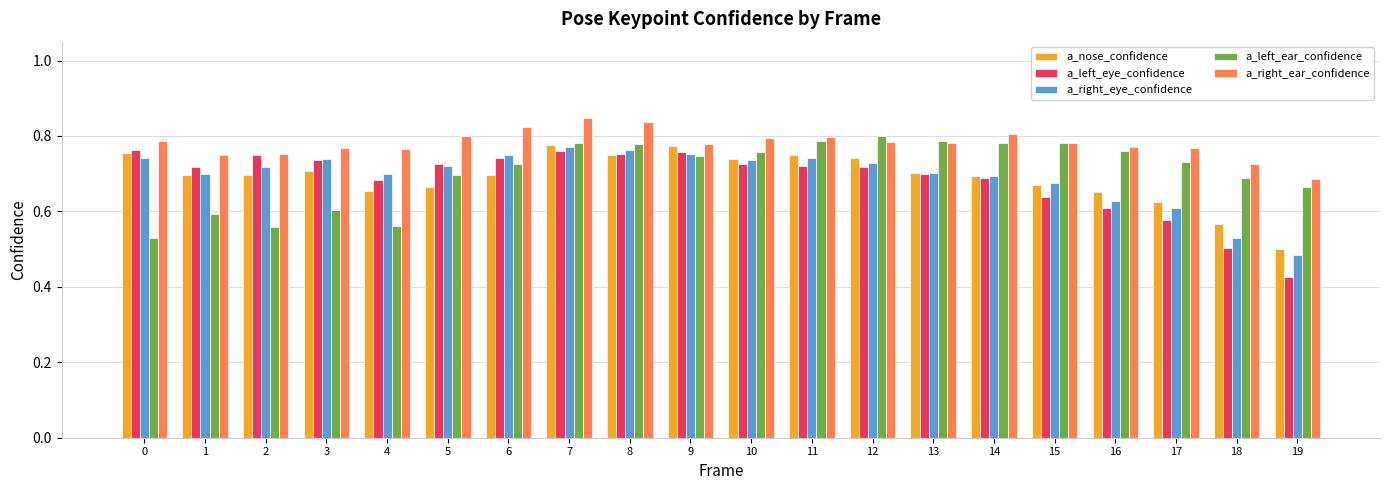

Which label corresponds to the smallest value in the chart?

19